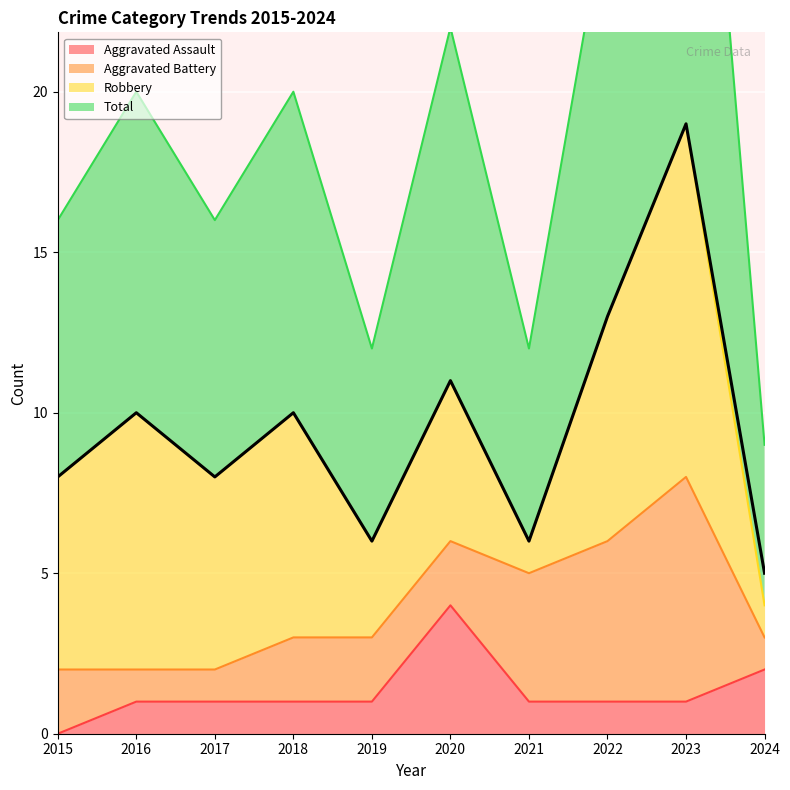

True or false: Aggravated Assault has a value of 2 at 2018.

False